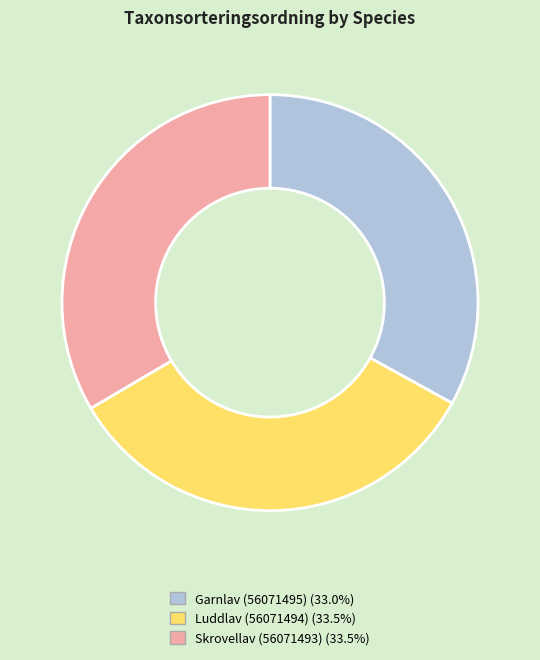

Combined, do Garnlav (56071495) and Skrovellav (56071493) account for over 50%?

Yes